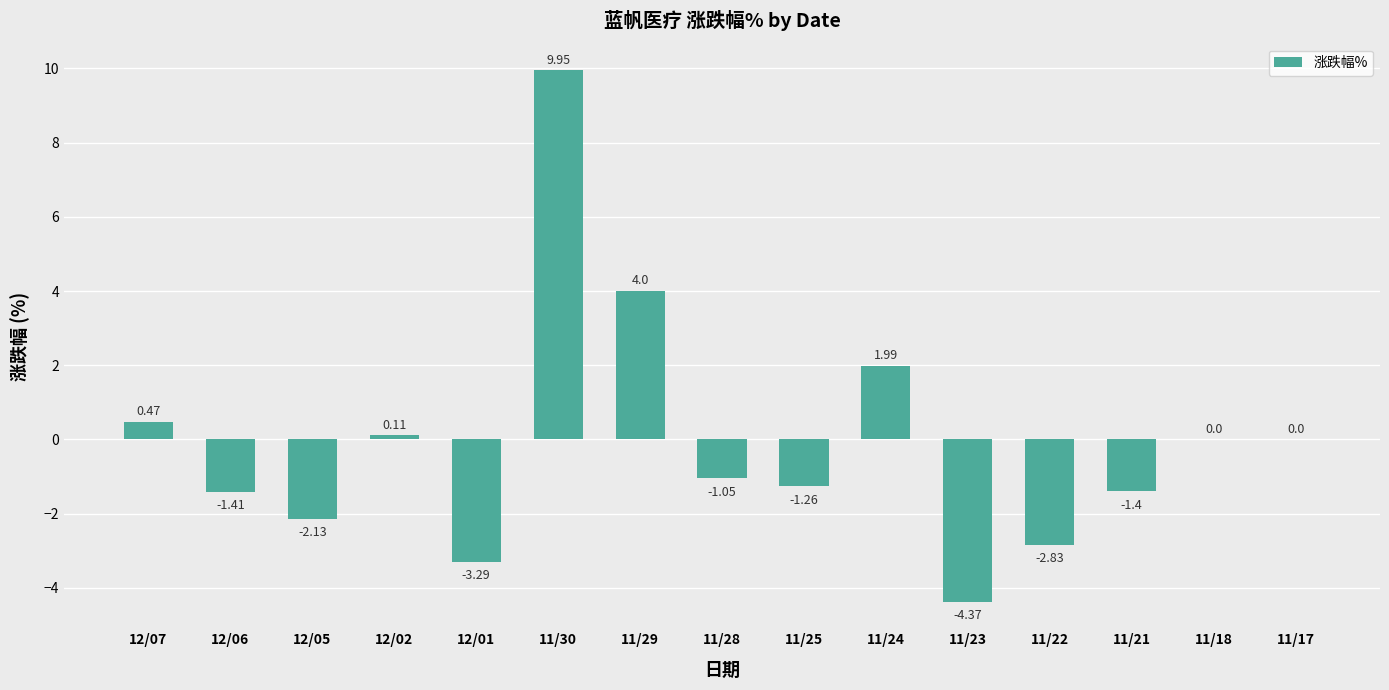

True or false: the data shows -0.7 at 12/06.

False